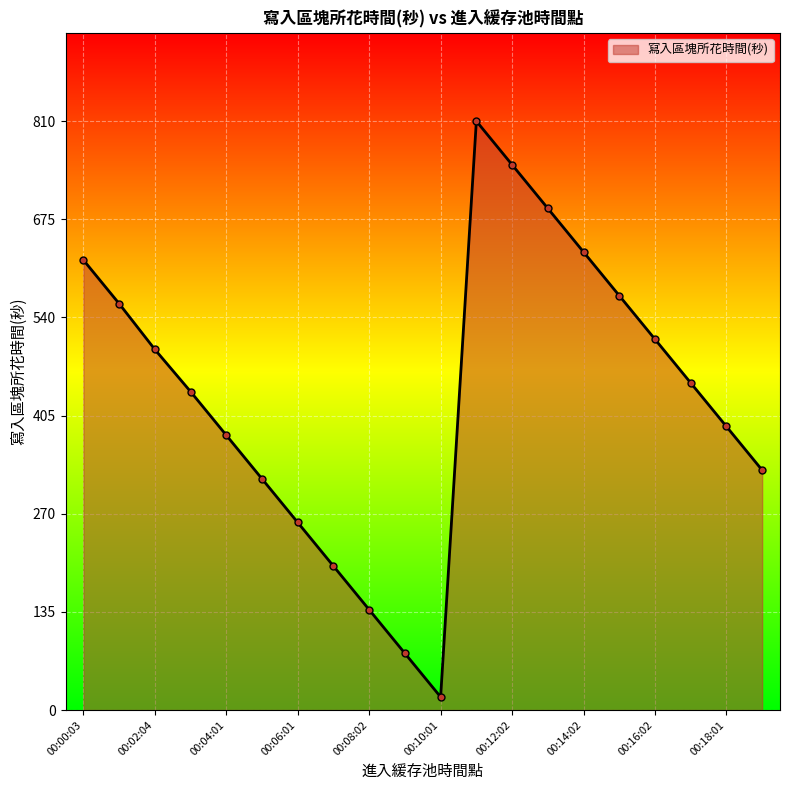

What is the value of the 5th point from the left?

378